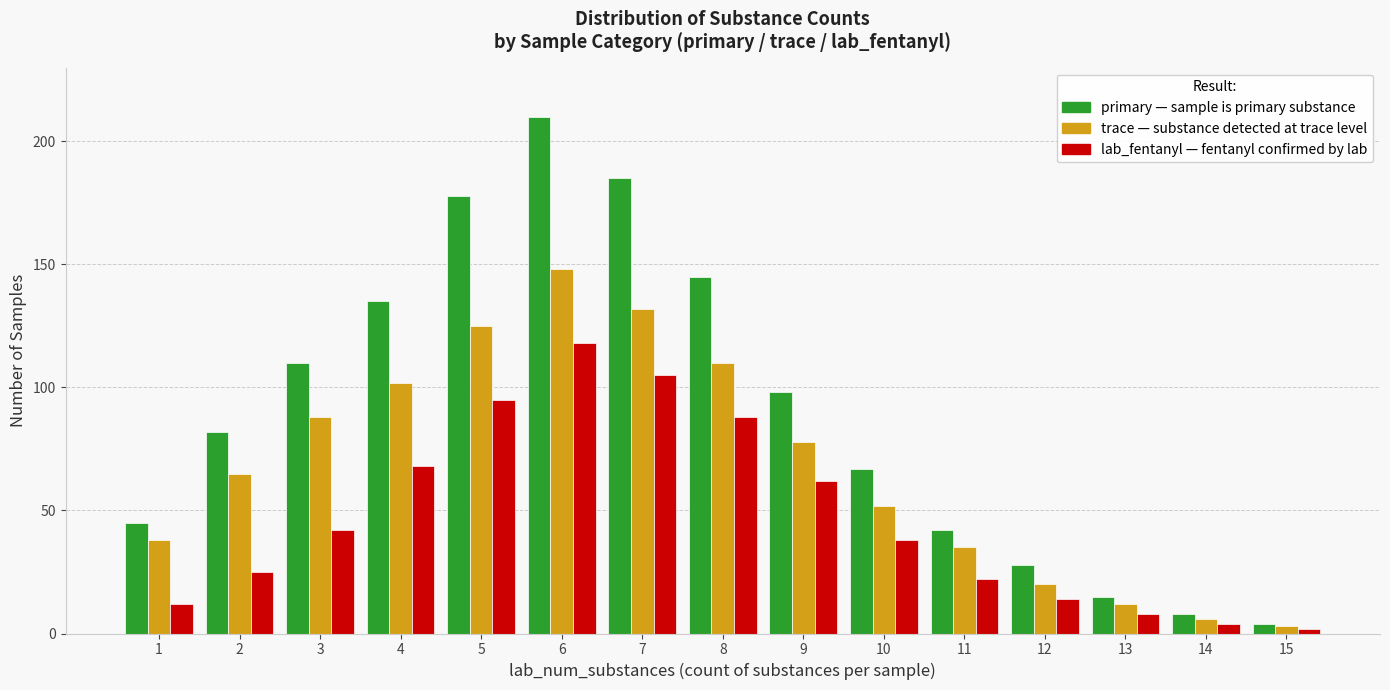

Which label corresponds to the largest value in the chart?

6